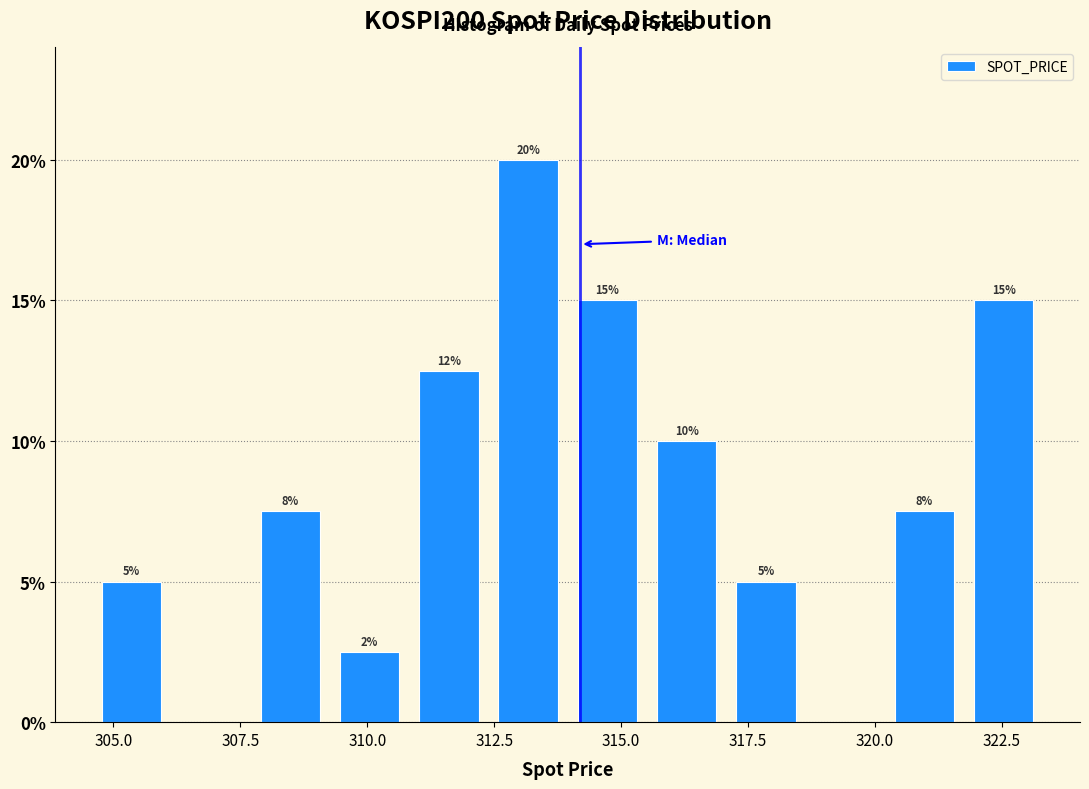

Read against the x-axis, roughly where is the centre of the tallest bar?

313.0